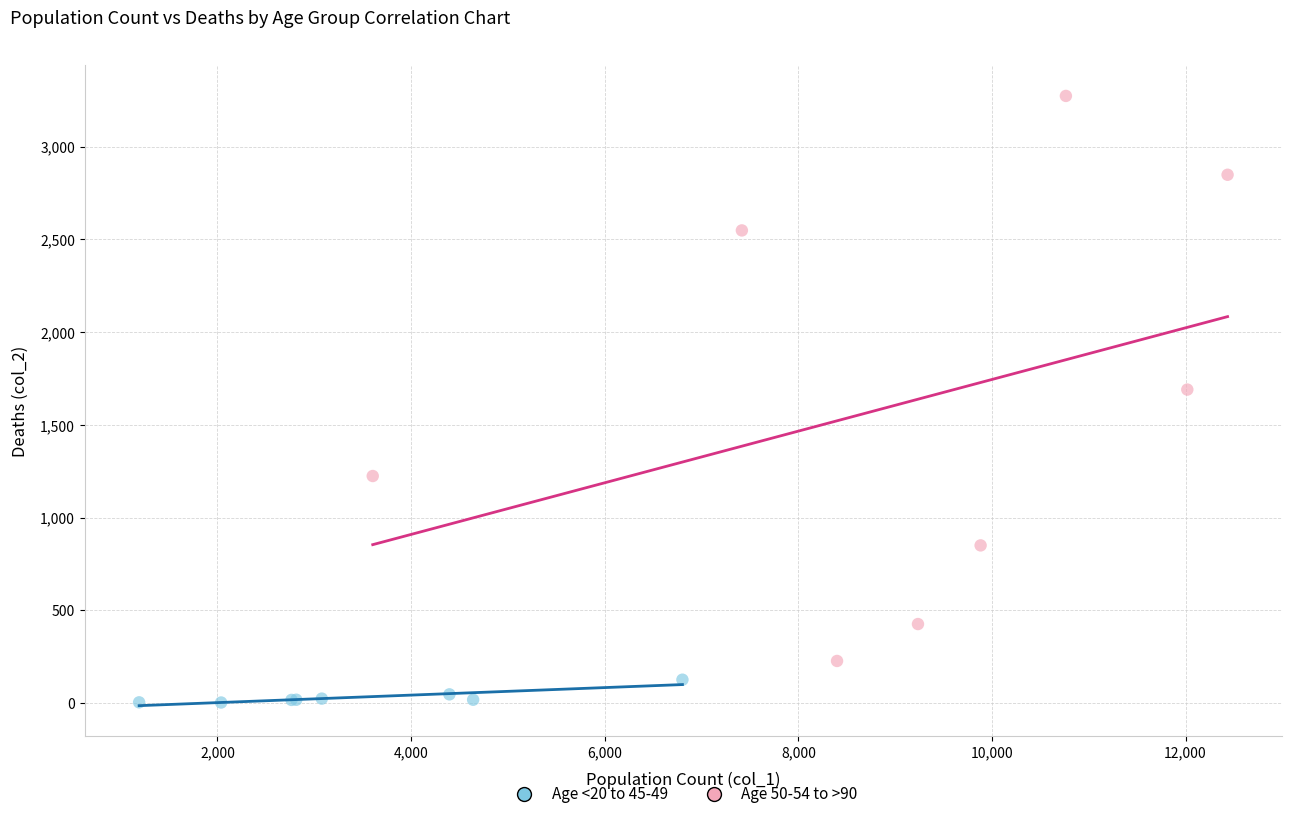

Which series has the widest spread of Y values?

Age 50-54 to >90